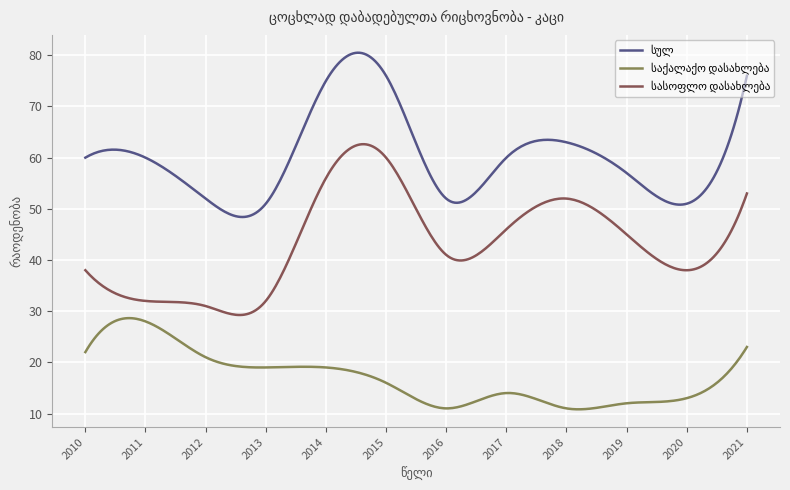

What is the smallest value displayed?

10.8